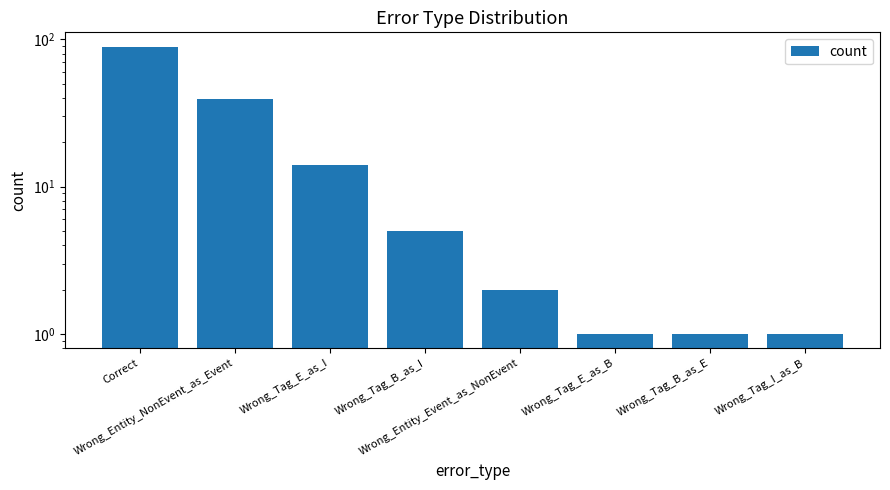

What is the difference between the values at Wrong_Tag_E_as_I and Wrong_Tag_B_as_E?

13